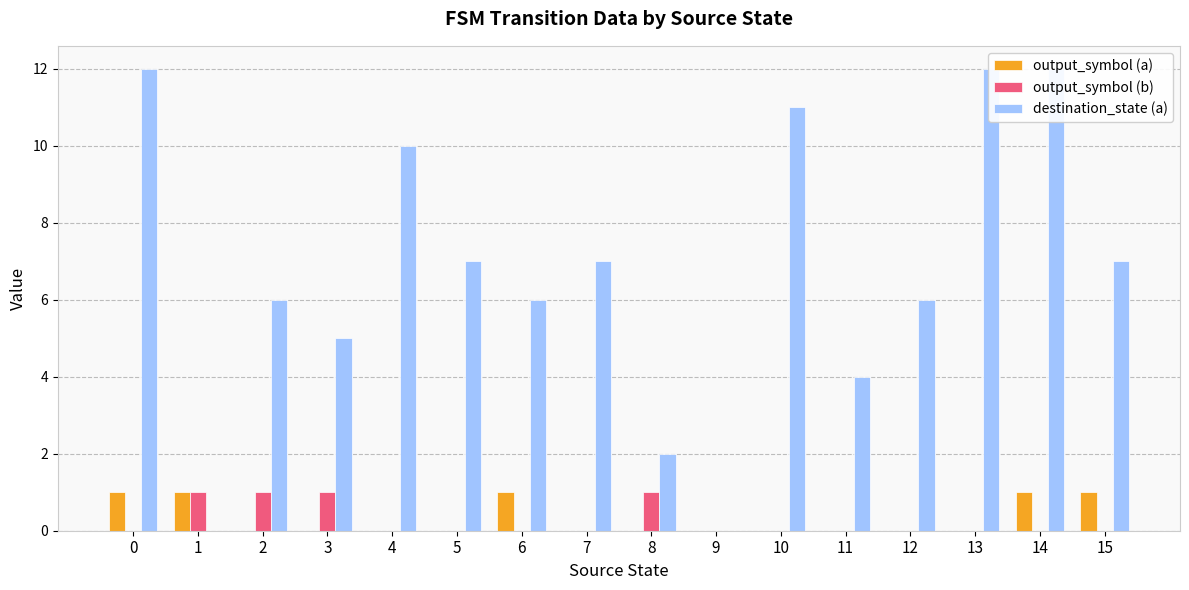

What is the total value across all series at 14?

13